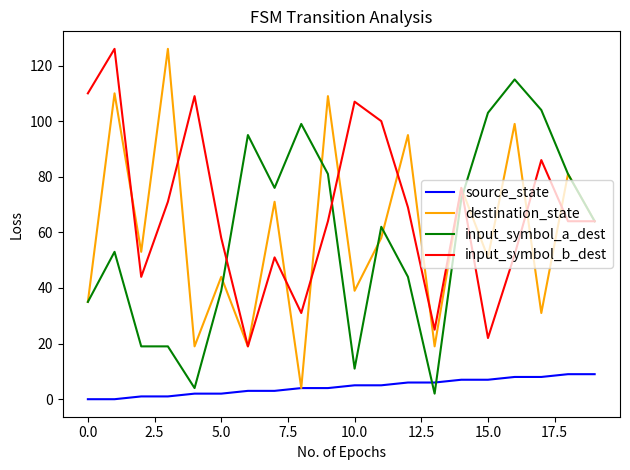

Which series has the largest total across all categories?

input_symbol_b_dest